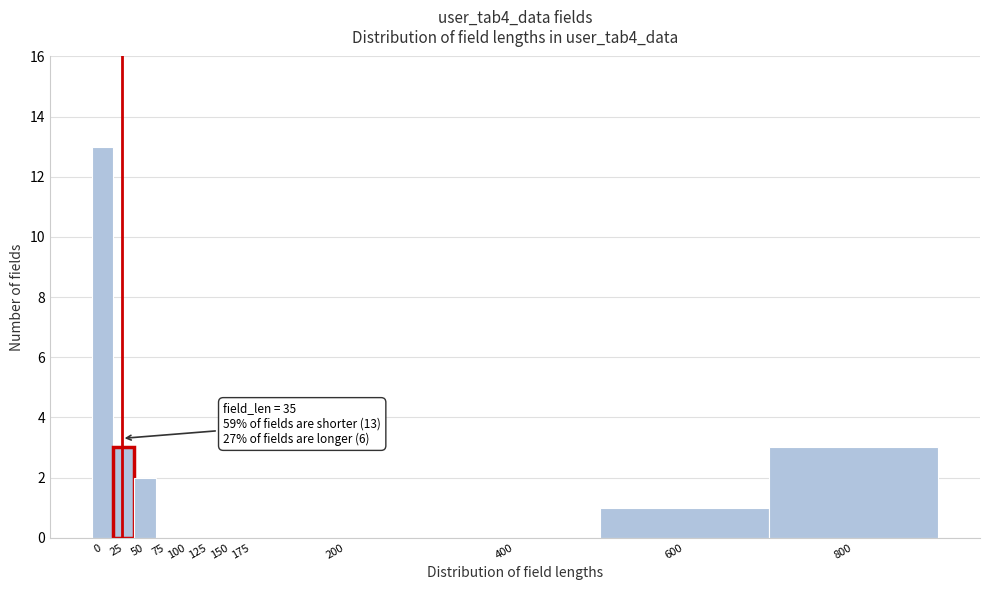

Reading left to right, extract all data points from this chart.

0=13	25=3	50=2	75=0	100=0	125=0	150=0	175=0	200=0	400=0	600=1	800=3